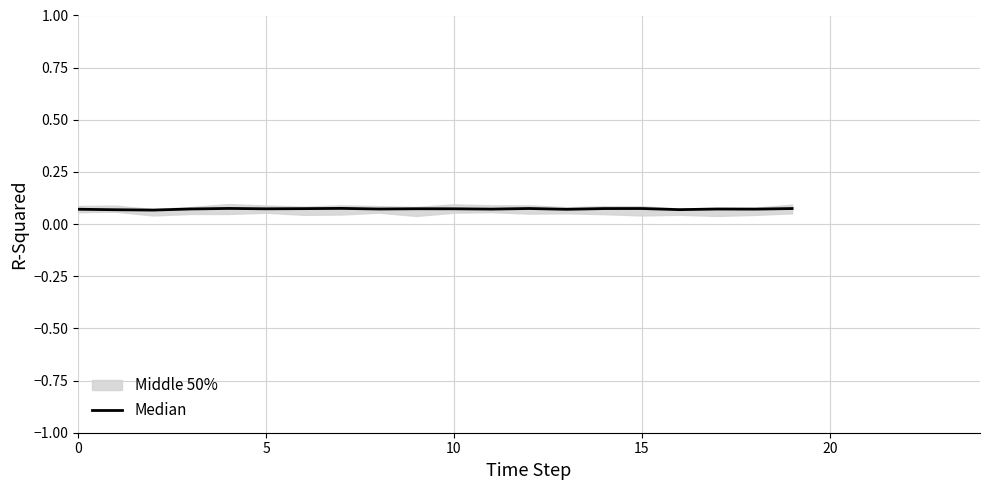

Reading left to right, transcribe all the data shown in this chart.

0.1	0.1	0.1	0.1	0.1	0.1	0.1	0.1	0.1	0.1	0.1	0.1	0.1	0.1	0.1	0.1	0.1	0.1	0.1	0.1